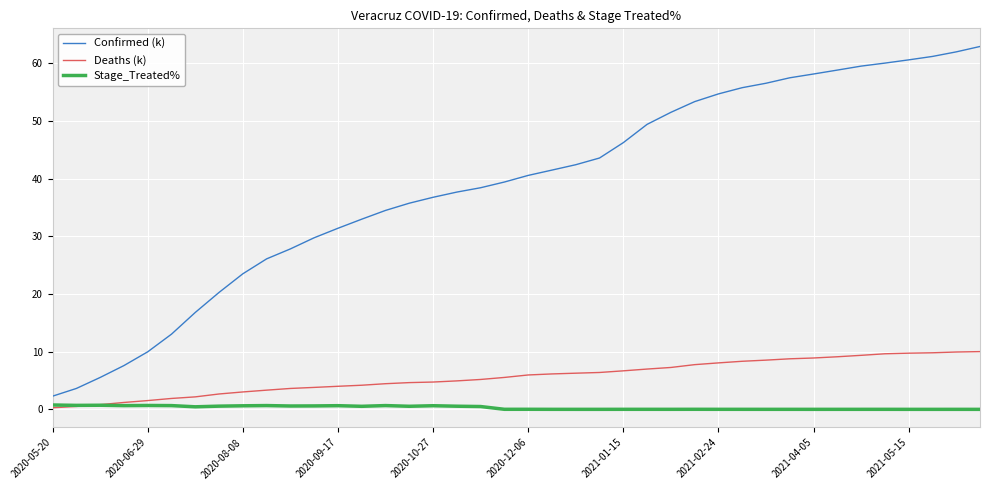

Rank the series by their maximum value, from highest to lowest.

Confirmed (k), Deaths (k), Stage_Treated%